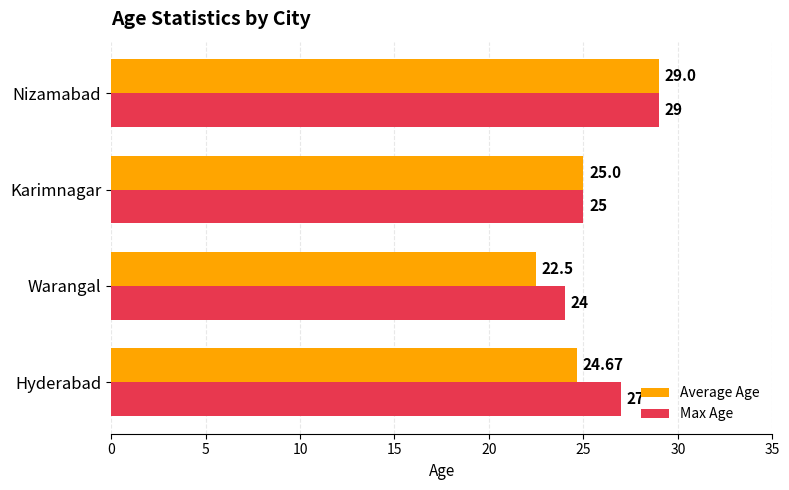

Where is Average Age nearest to the value 25?

Karimnagar